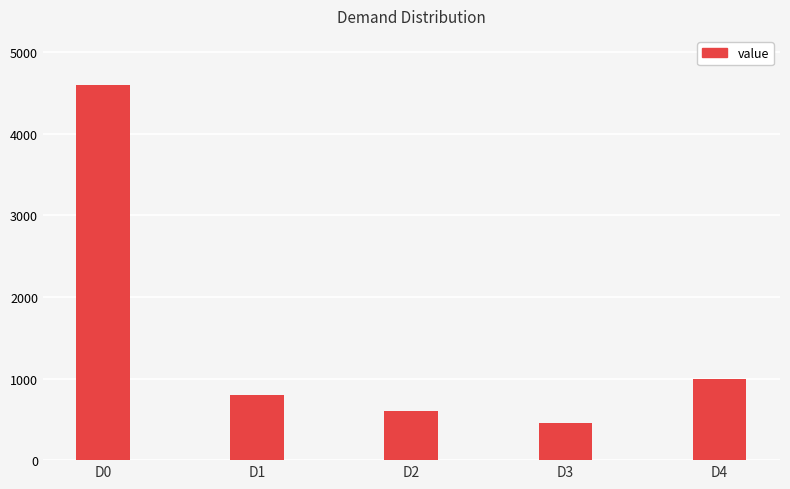

What is the value of the 3rd bar from the left?

600